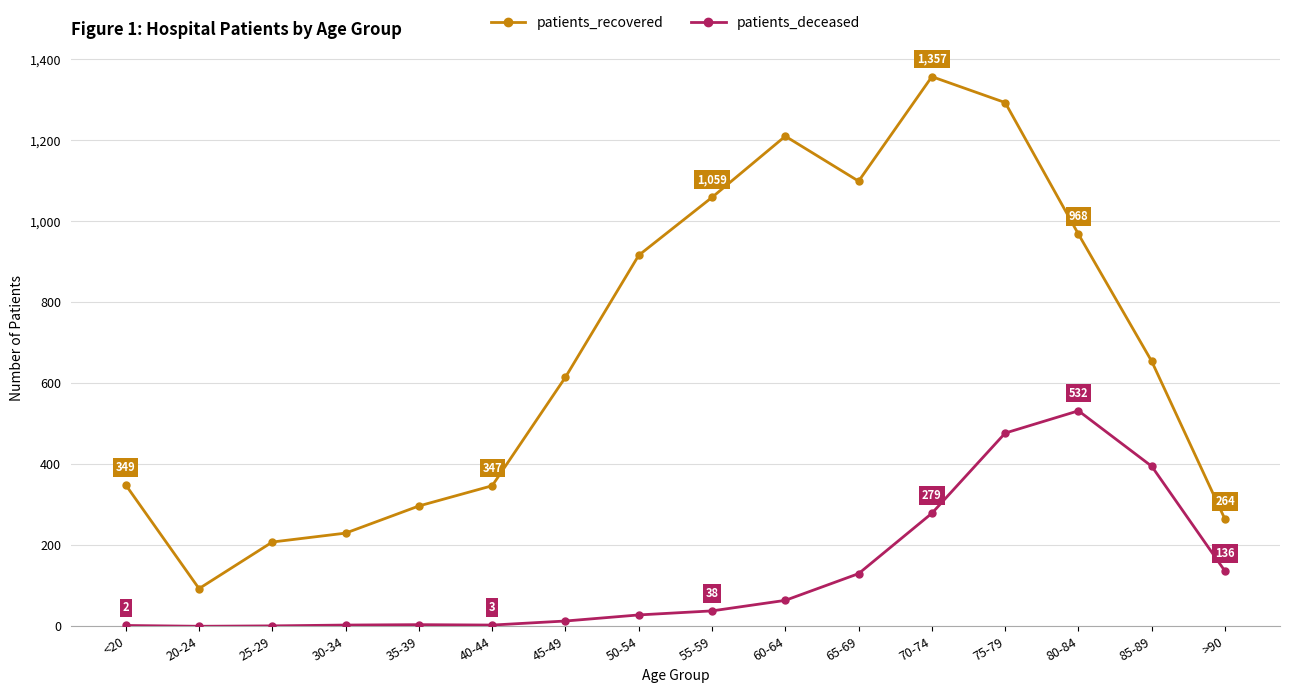

How many distinct data groups are displayed?

2